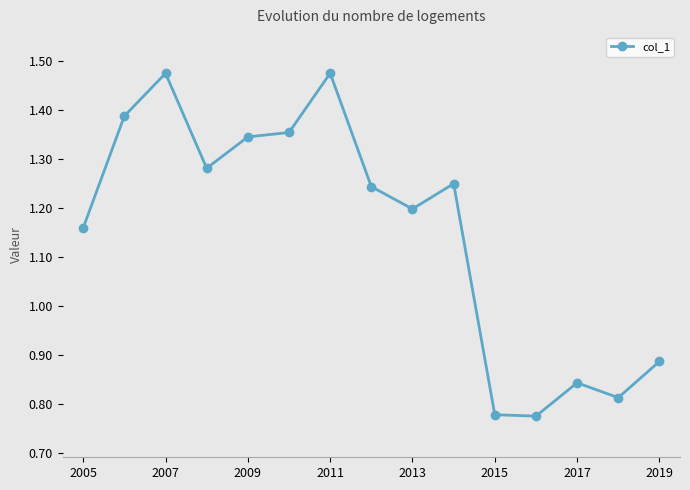

Count the values in the range 0 to 1.

5